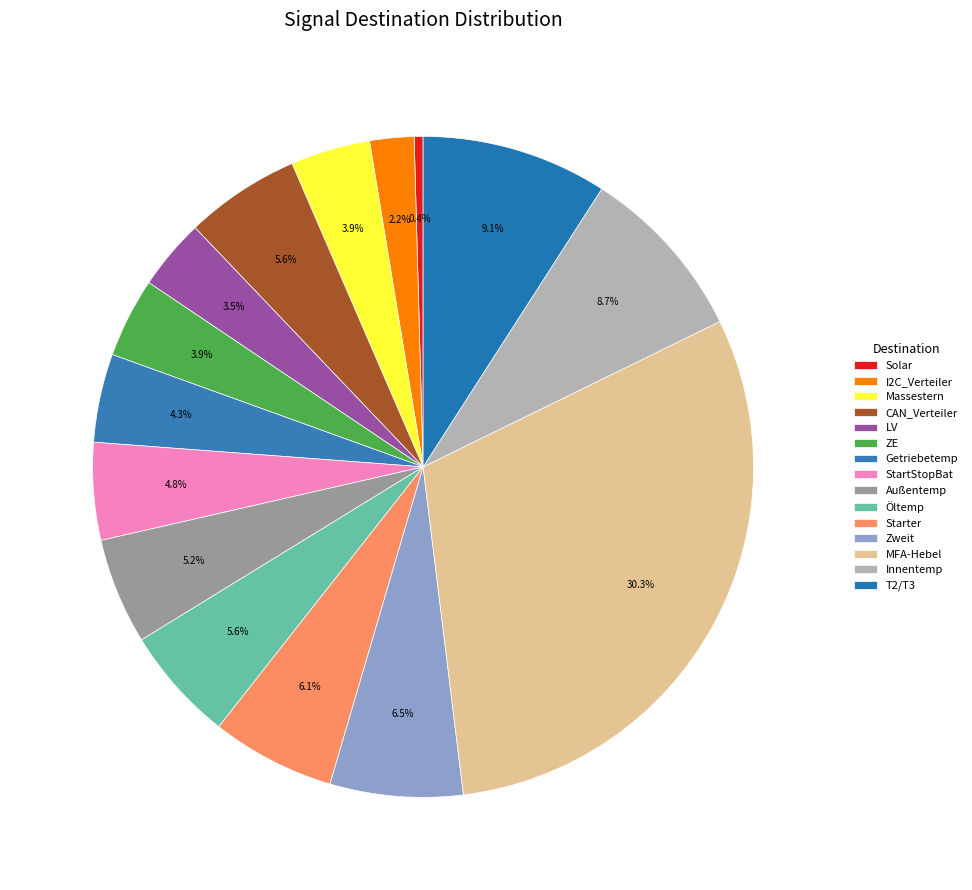

To the nearest percent, what is the combined percentage of Innentemp and ZE?

13%